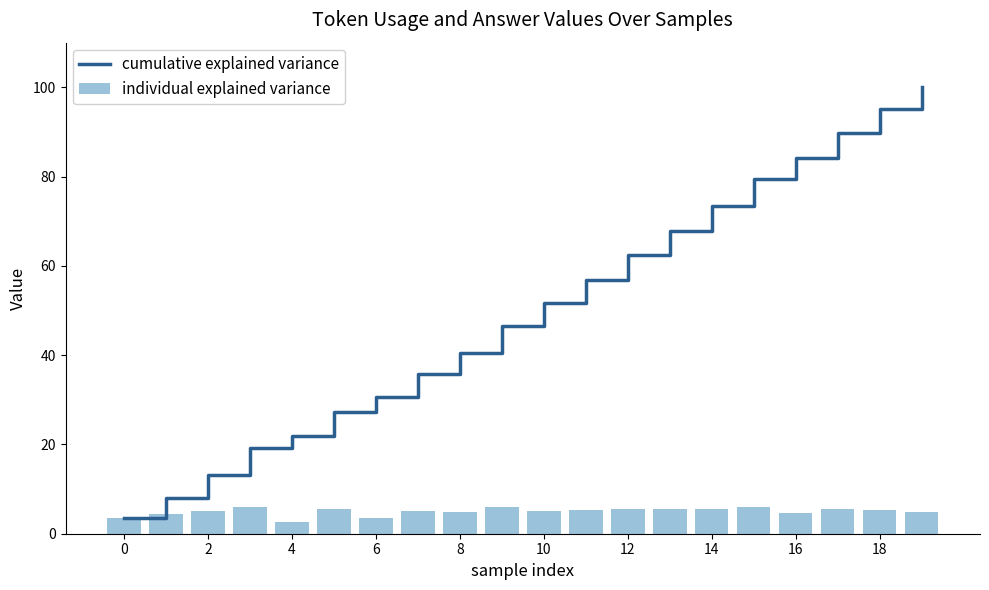

Rank the series by their maximum value, from lowest to highest.

individual explained variance, cumulative explained variance